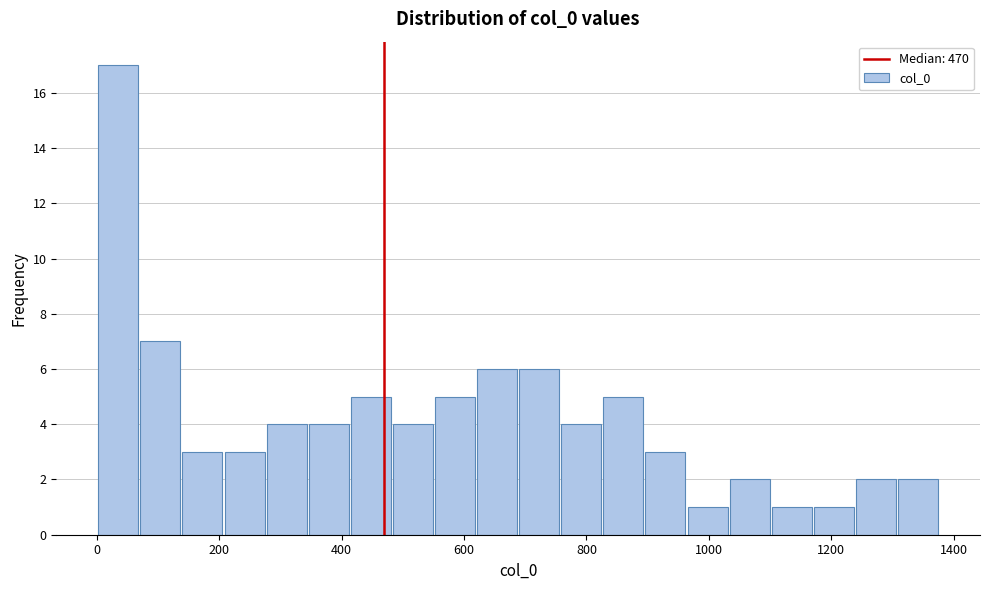

Around what value on the x-axis is the tallest bar? Give the approximate position of its centre, as read against the axis.

40